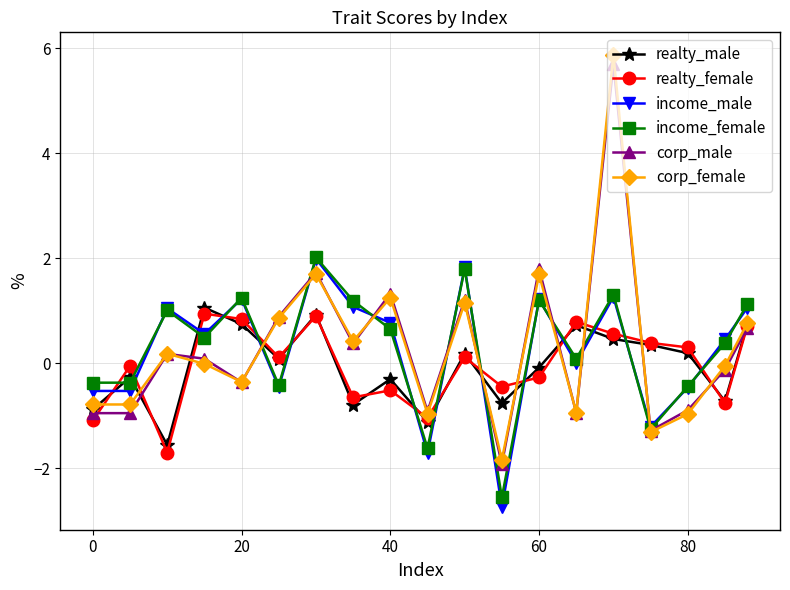

What is the value of the realty_male point at the 8th from the left?

-0.8